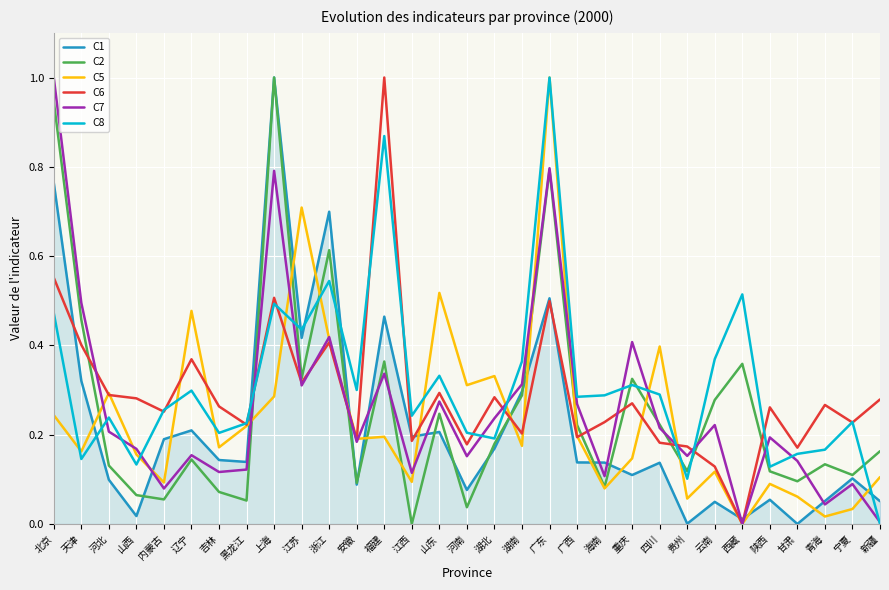

Is the value of C1 at 陕西 greater than the value of C6 at 山西?

No